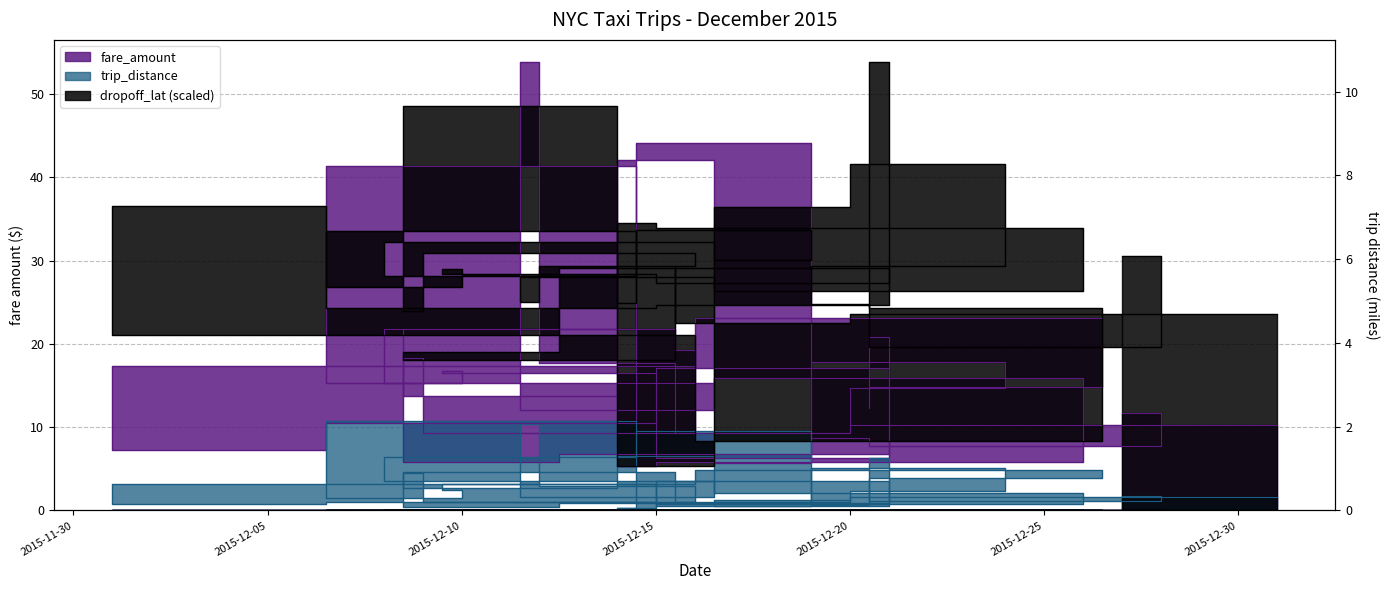

Which series changed the most between 2015-12-18 and 2015-12-21?

fare_amount